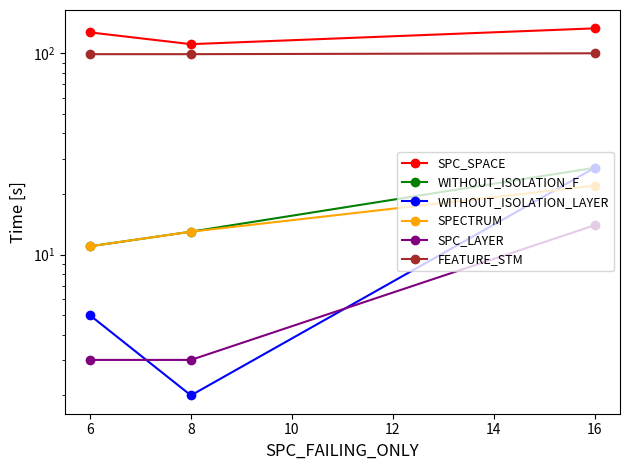

What is the smallest value displayed?

2